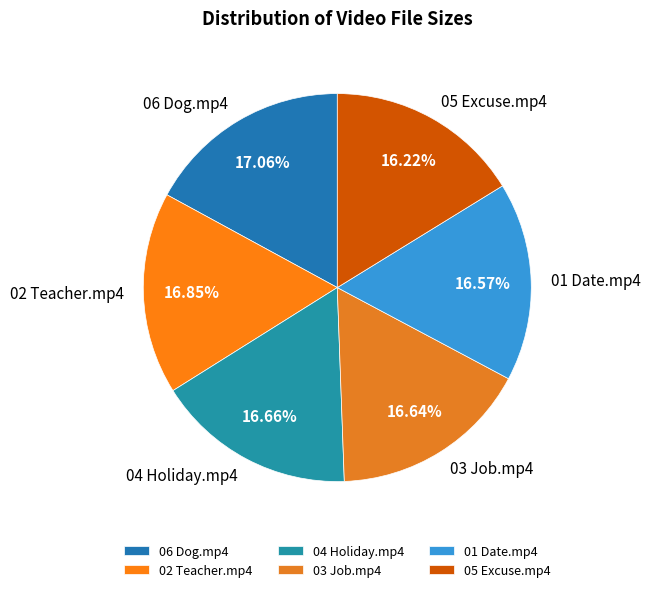

What is the ratio of the value at 03 Job.mp4 to the value at 01 Date.mp4?

1.0